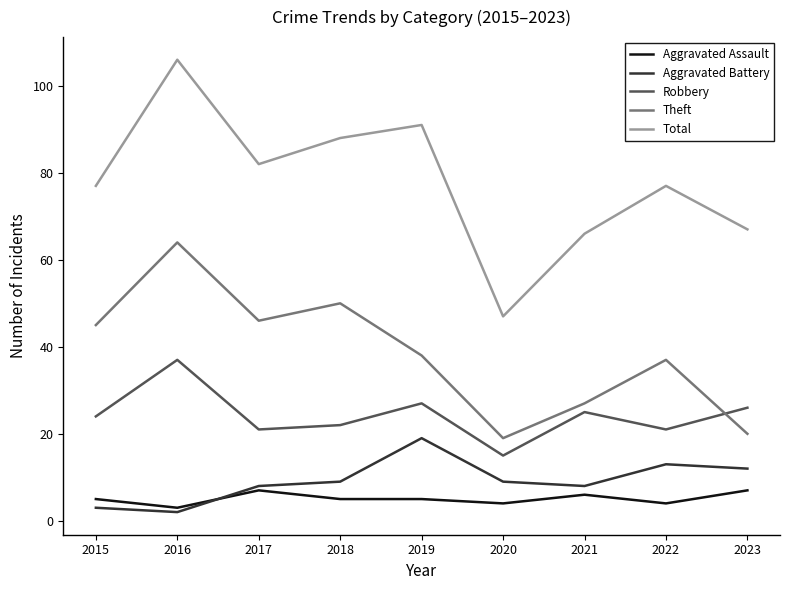

What is the greatest value displayed?

106